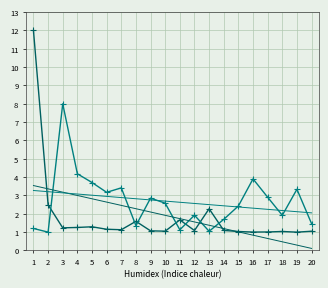

What is the maximum value shown in the chart?

12.0